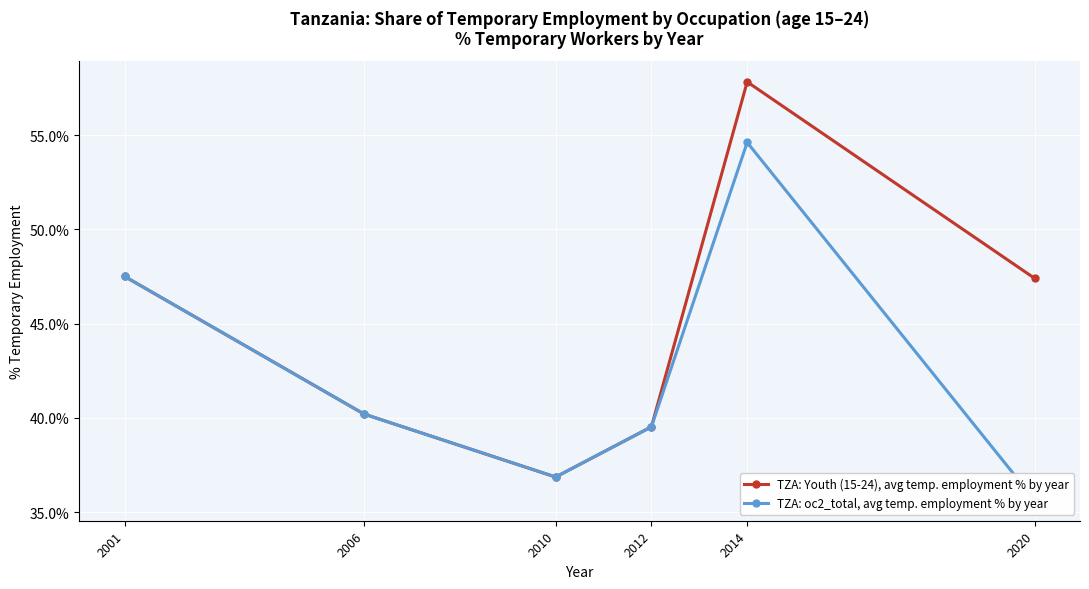

True or false: TZA: oc2_total, avg temp. employment % by year and TZA: Youth (15-24), avg temp. employment % by year cross at least once.

False